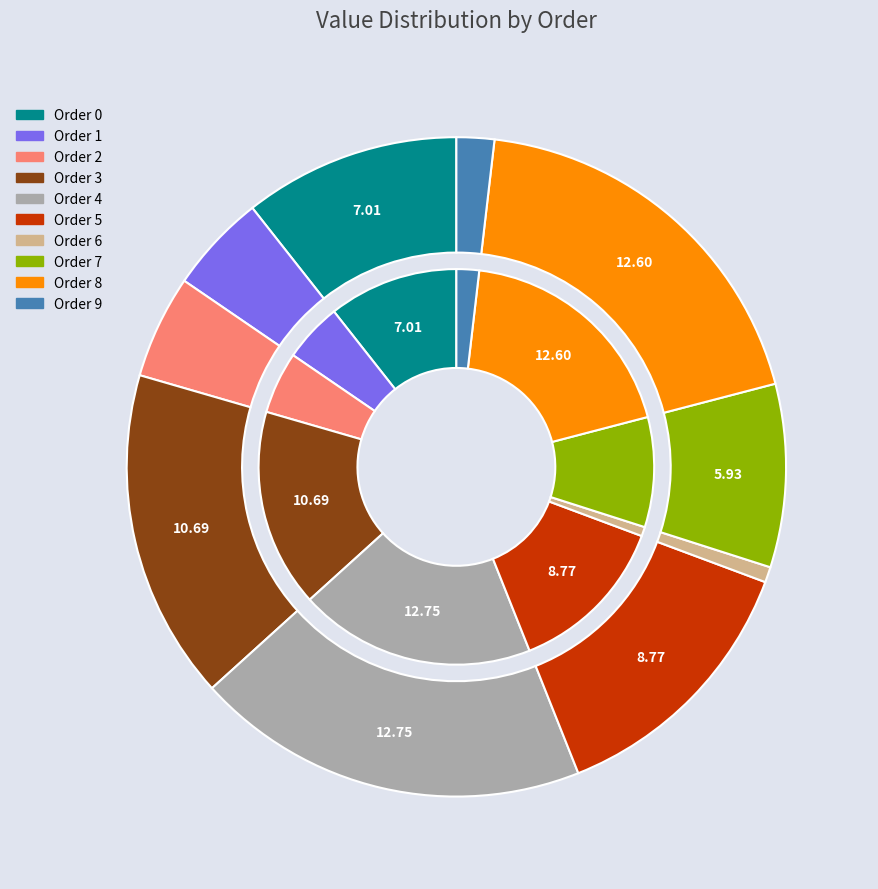

Which category has the smallest portion of the pie?

6